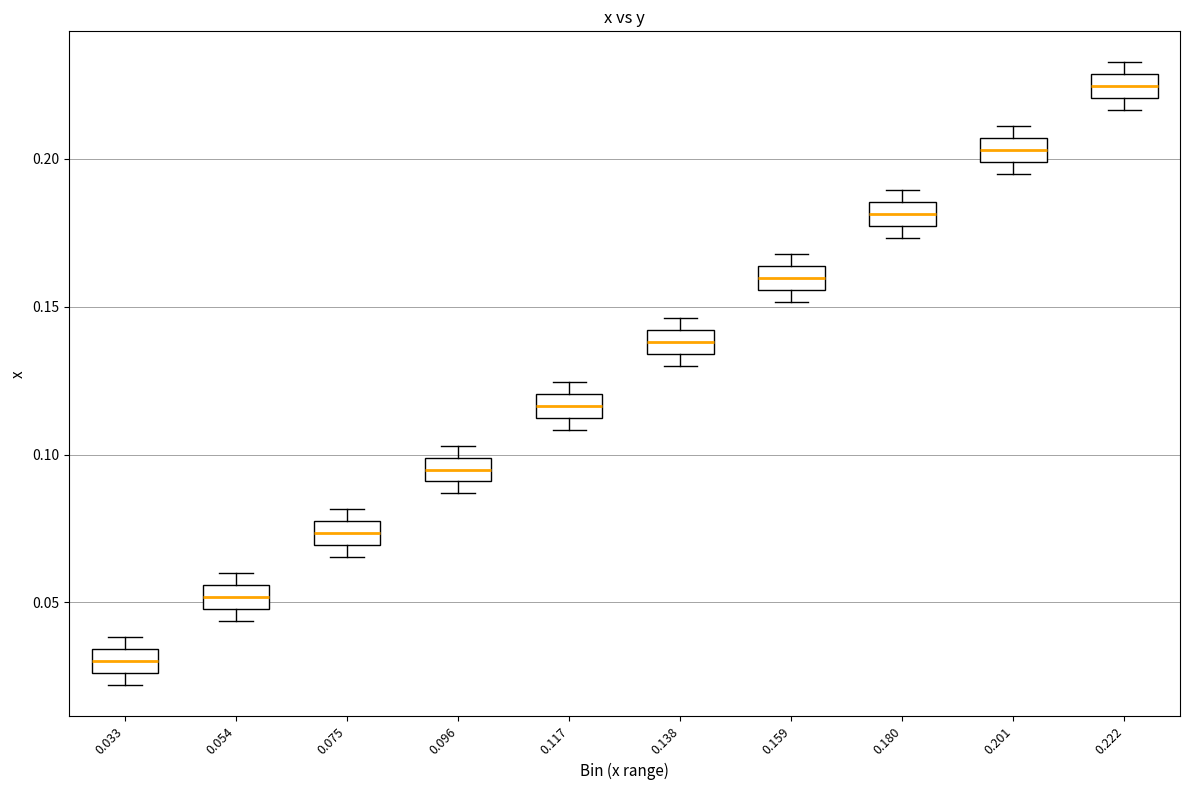

Which box has the lowest median line?

0.033